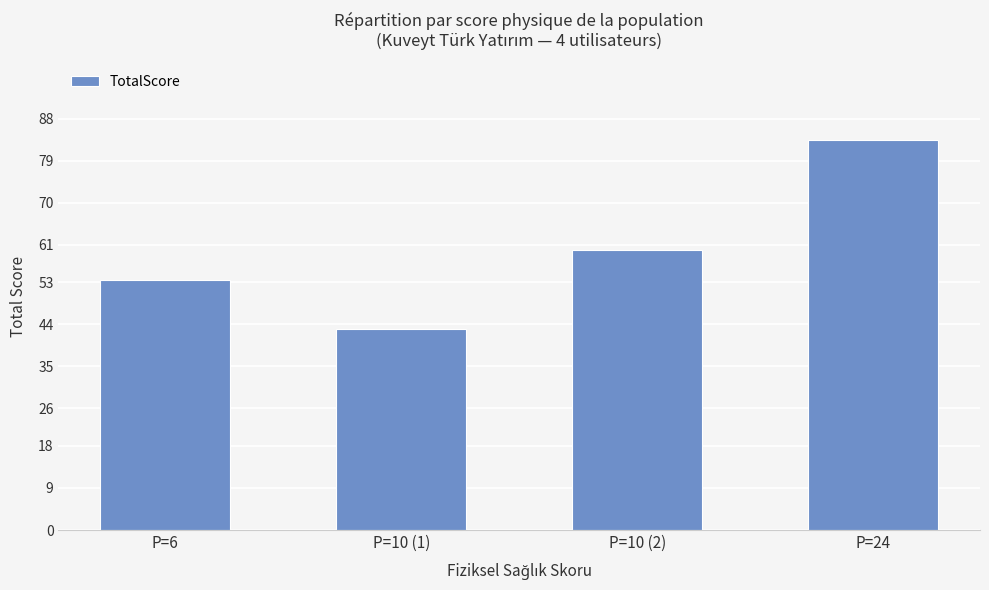

True or false: the data shows 87.0 at P=6.

False